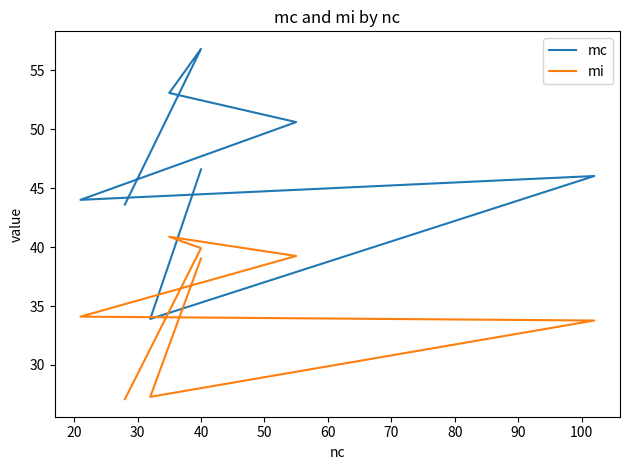

In mi, how many points are lower than both neighbors (excluding endpoints)?

1